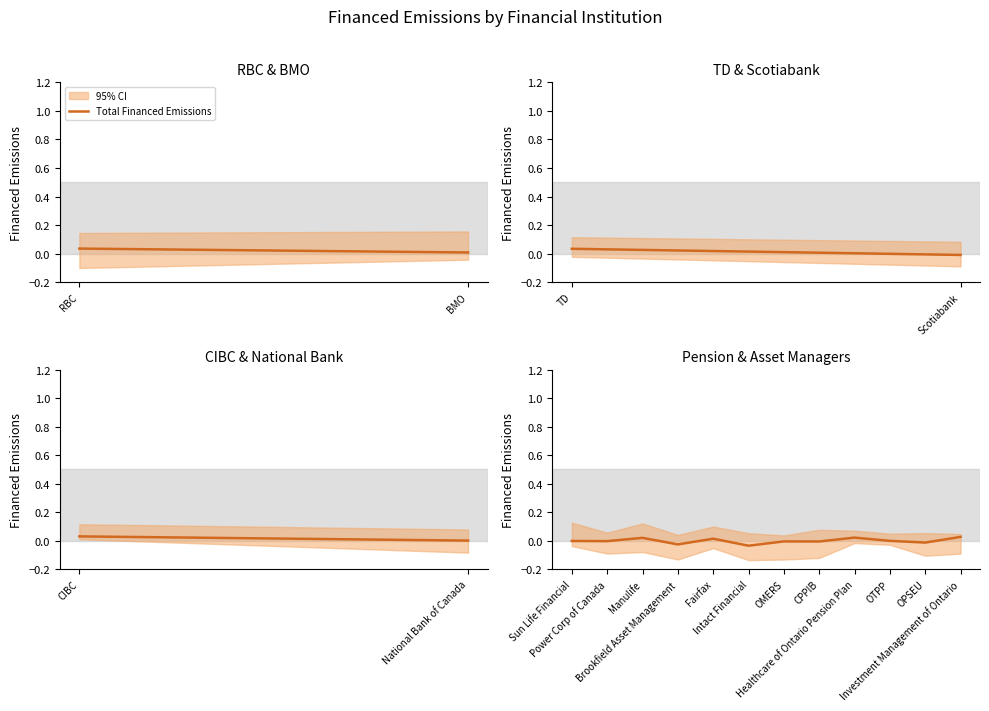

How many negative values are there?

8